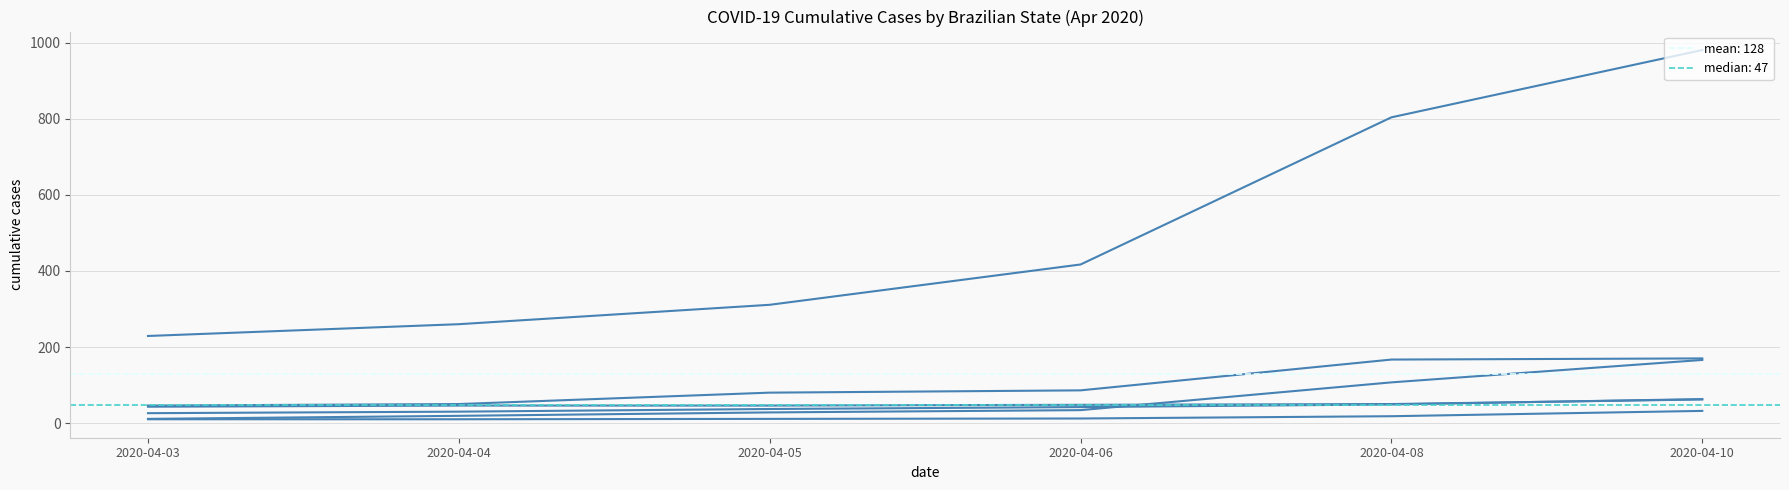

At which label is Rondônia closest to 21?

2020-04-08